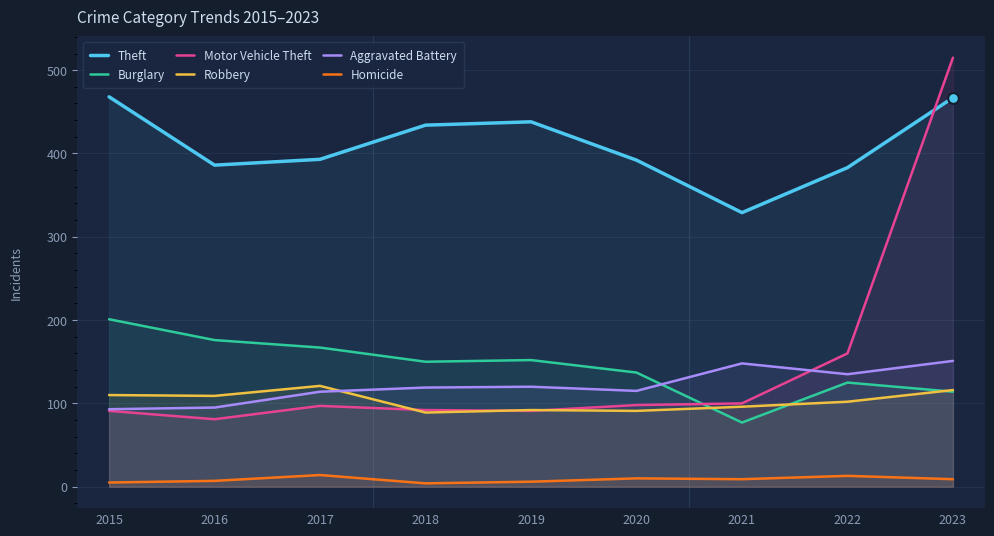

What is the total value across all series at 2020?

843